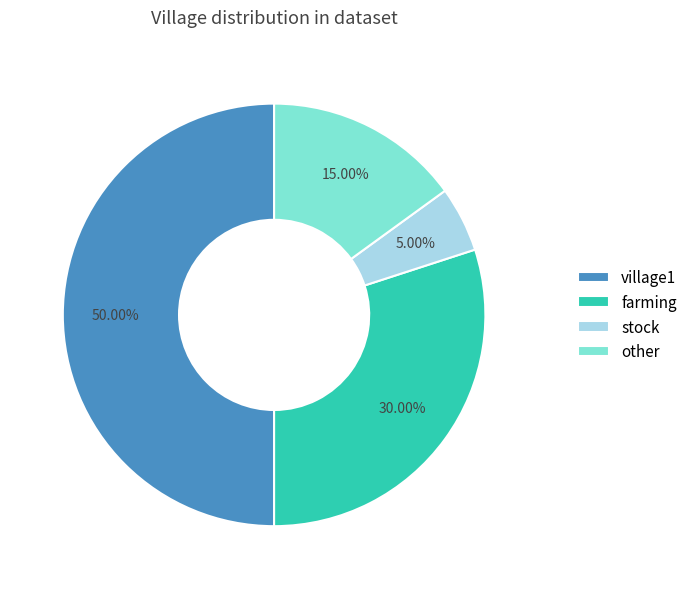

Does other account for over 50% of the chart?

No